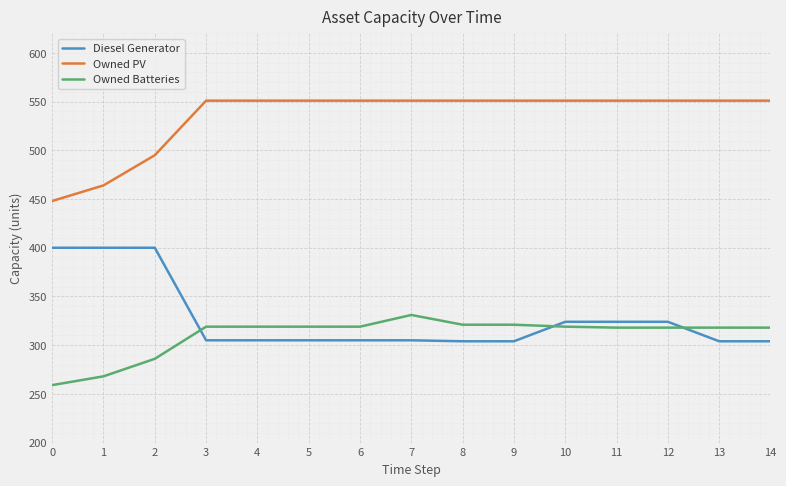

What is the maximum value for Owned Batteries?

331